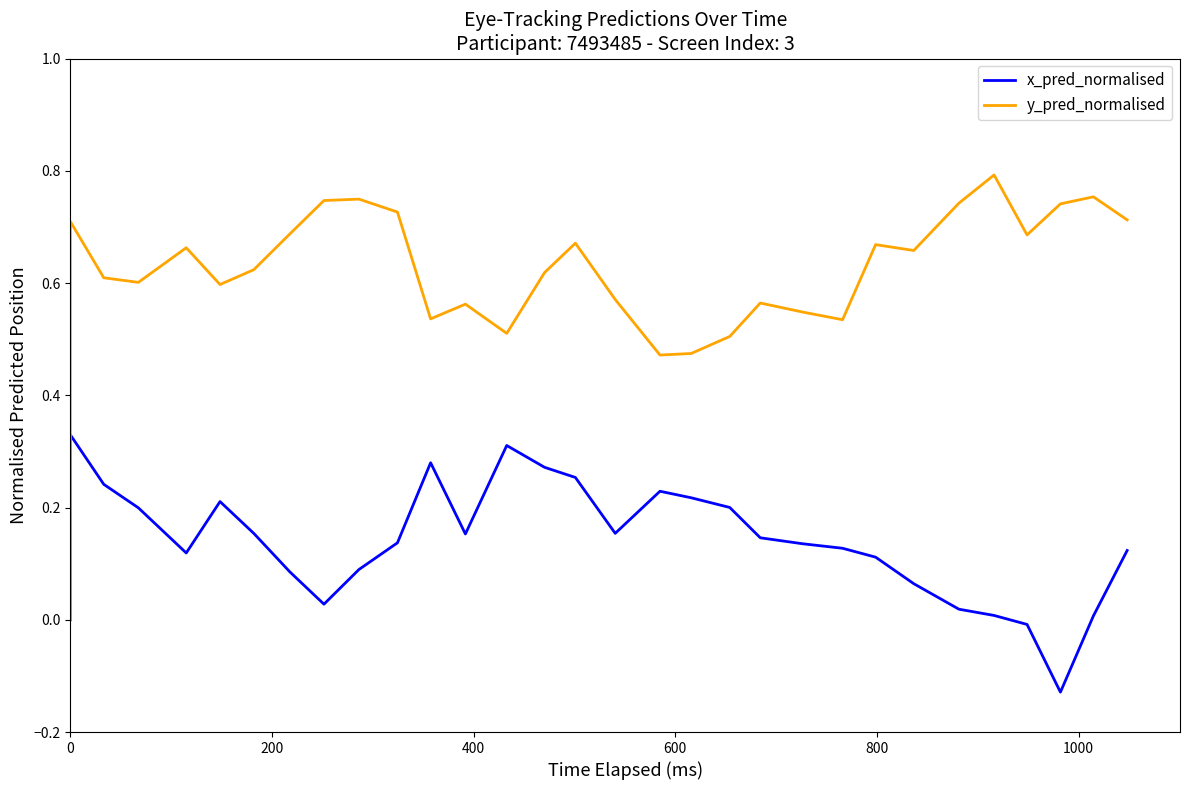

How many values in y_pred_normalised are above zero?

30